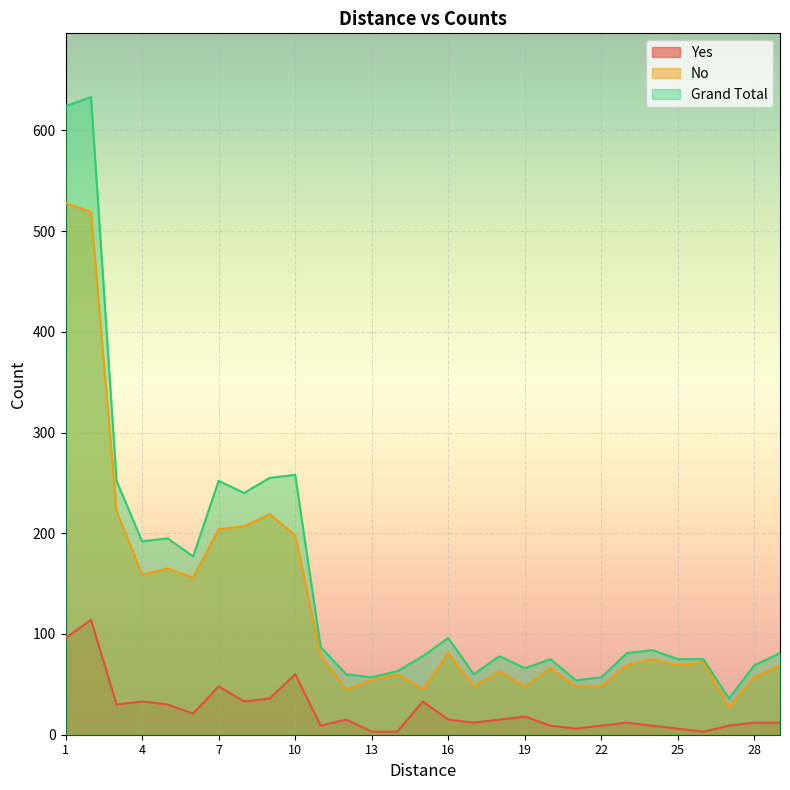

Is it true that Grand Total equals 84 at 24?

True